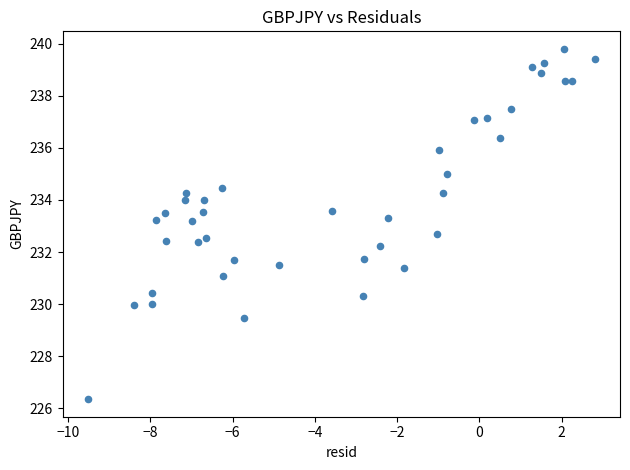

What is the range of X values (max minus min)?

12.3